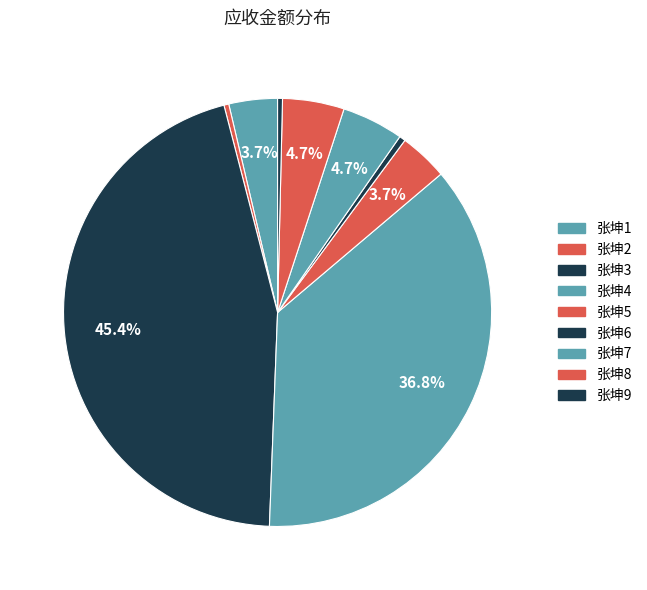

Is it true that 张坤3 is 53% of the pie?

False